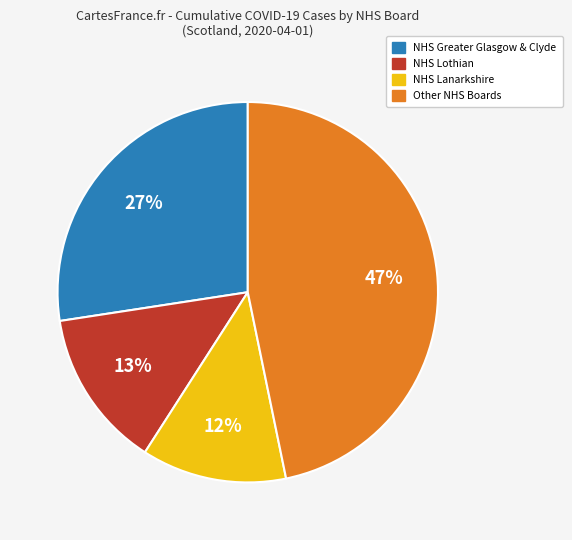

Does any single category account for the majority?

No